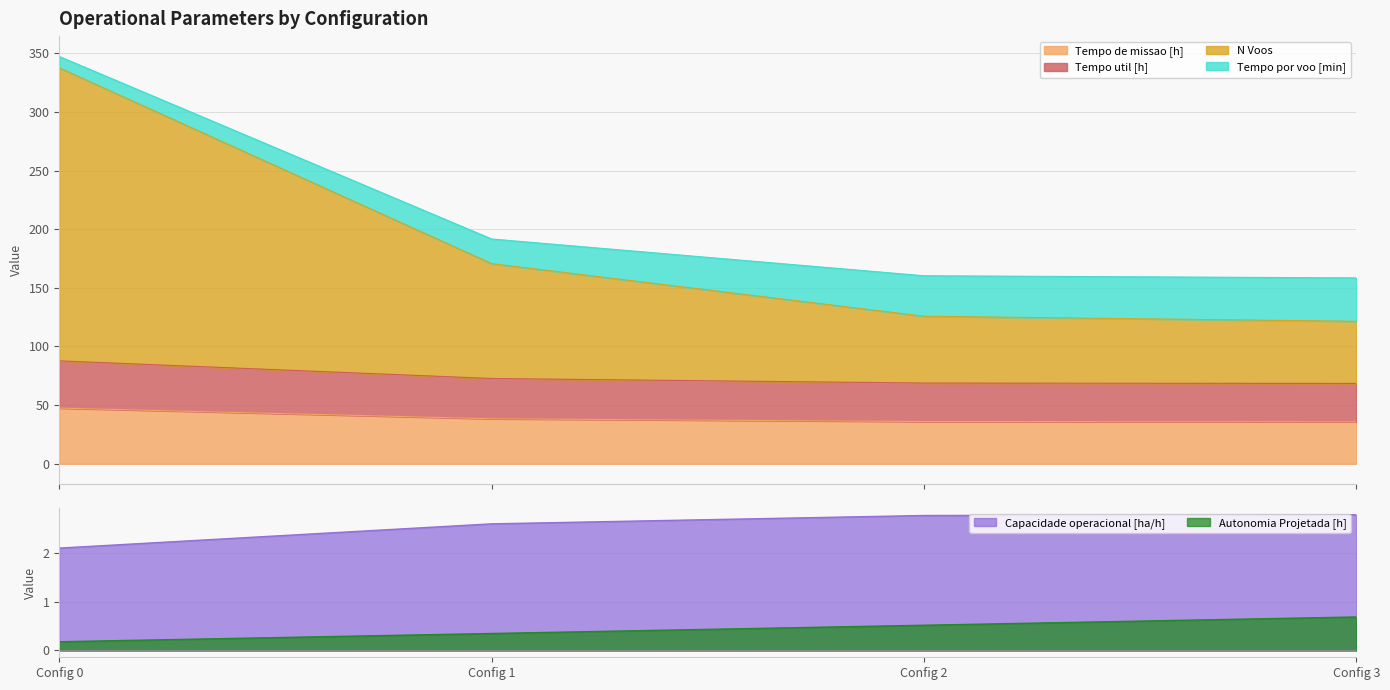

How many data points does each series have?

4